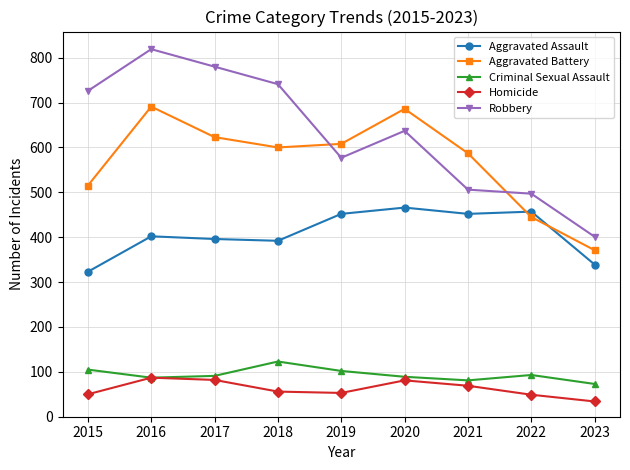

What is the difference between the maximum and second lowest values in the Criminal Sexual Assault series?

42